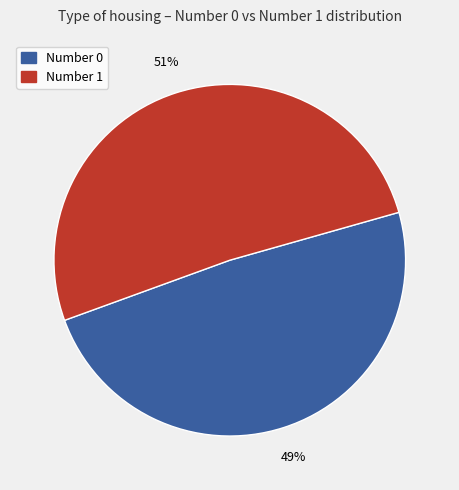

To the nearest percent, what is the average slice percentage?

50%